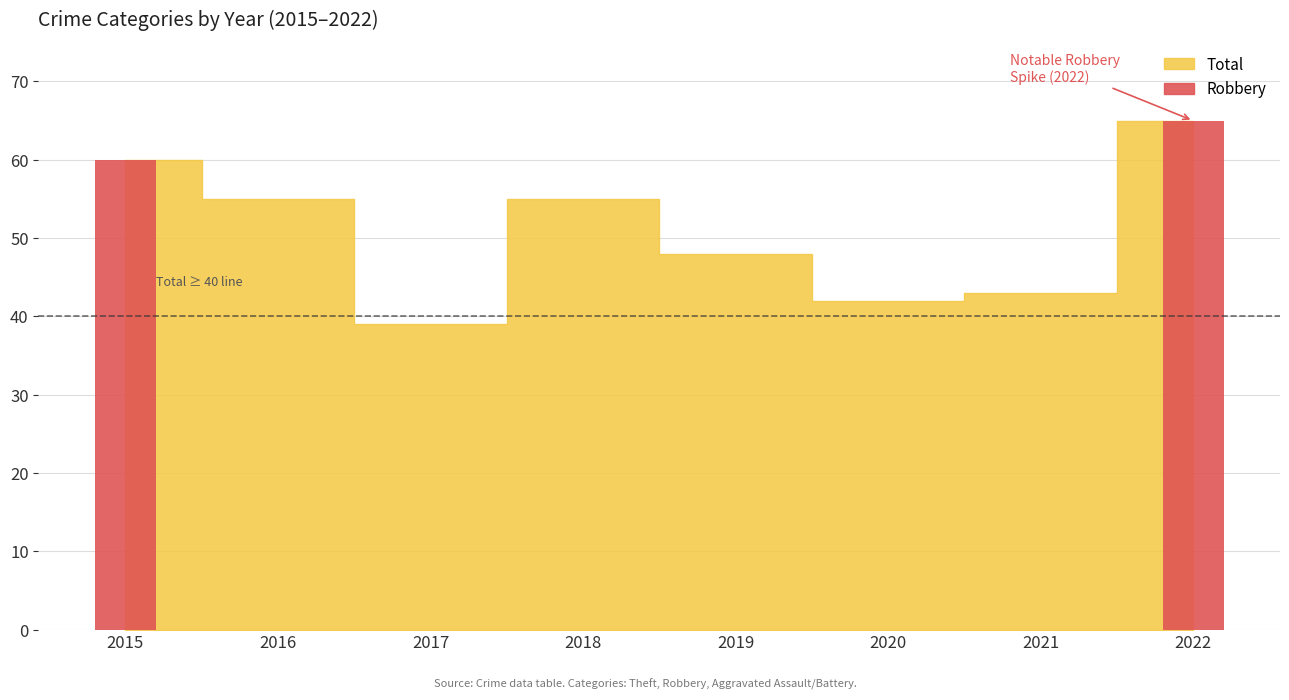

Which label corresponds to the smallest value in the chart?

2017